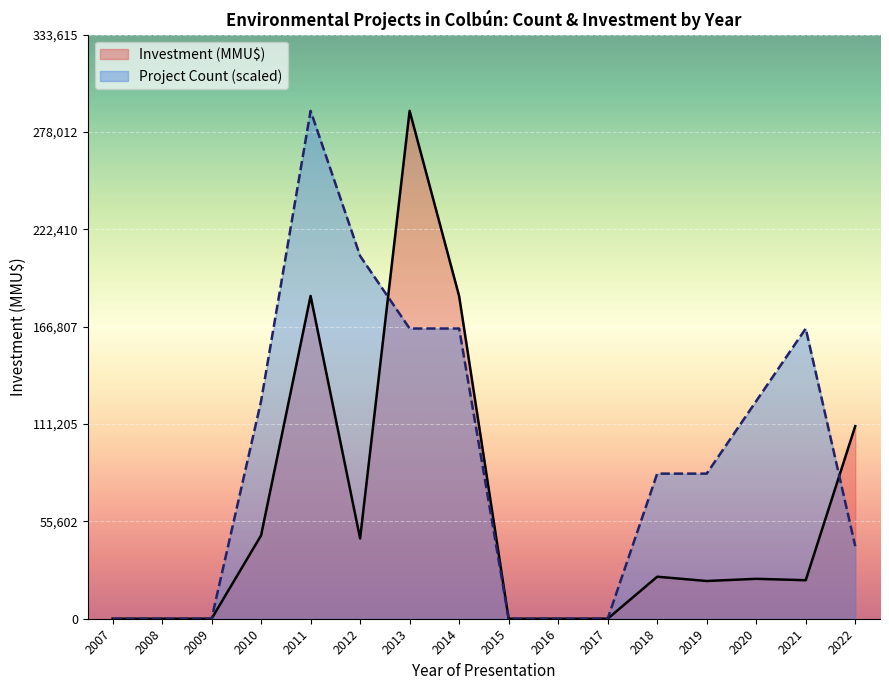

Which series has the widest spread of values?

Investment (MMU$)